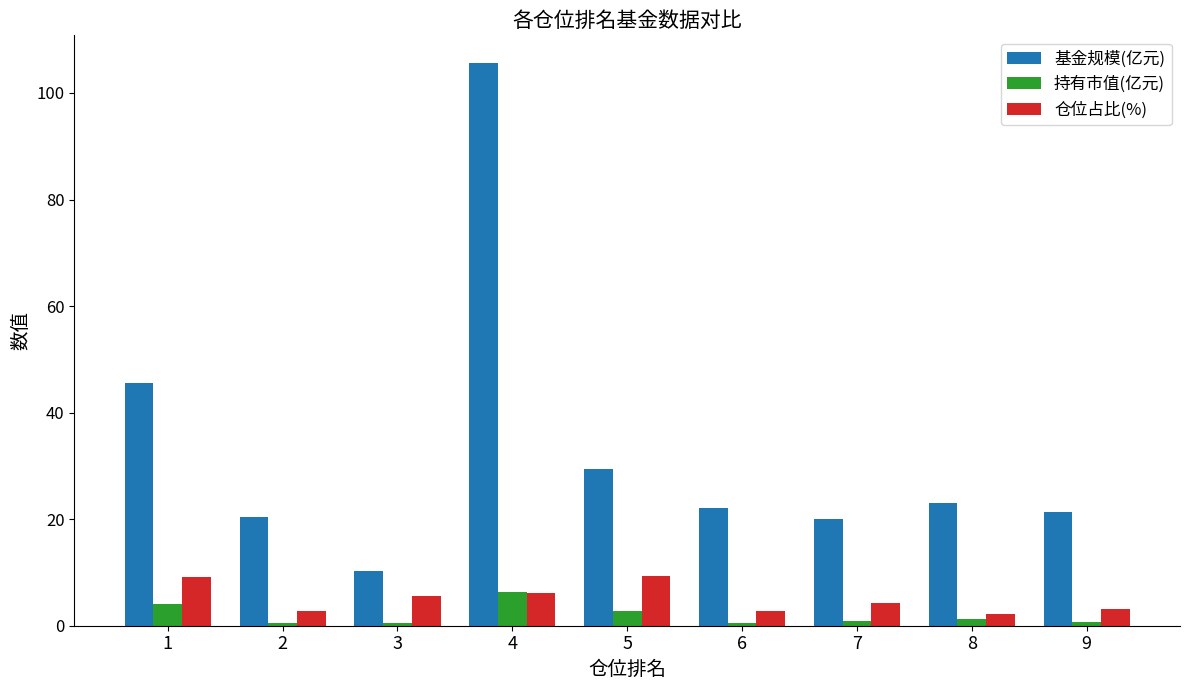

What is the difference between the 持有市值(亿元) values at 5 and 9?

2.1